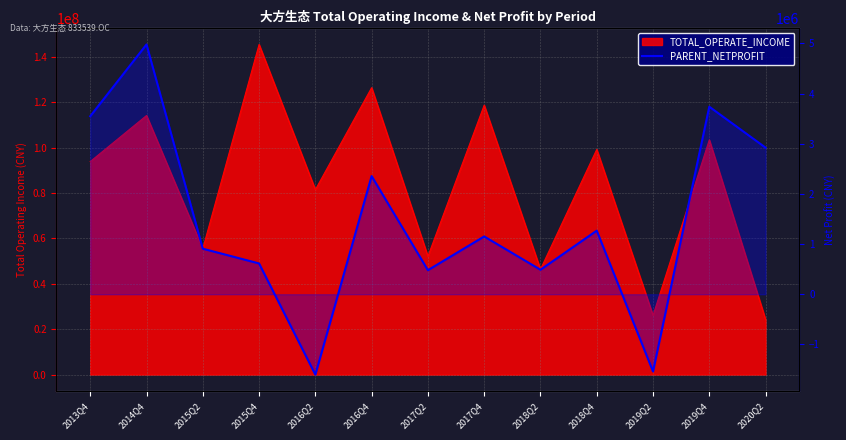

What is the greatest value displayed?

4978822.0